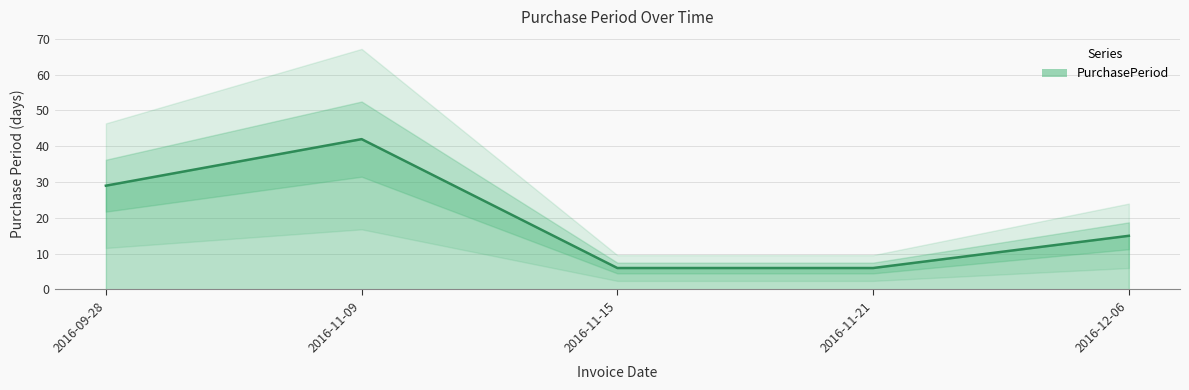

How many values exceed 15?

2